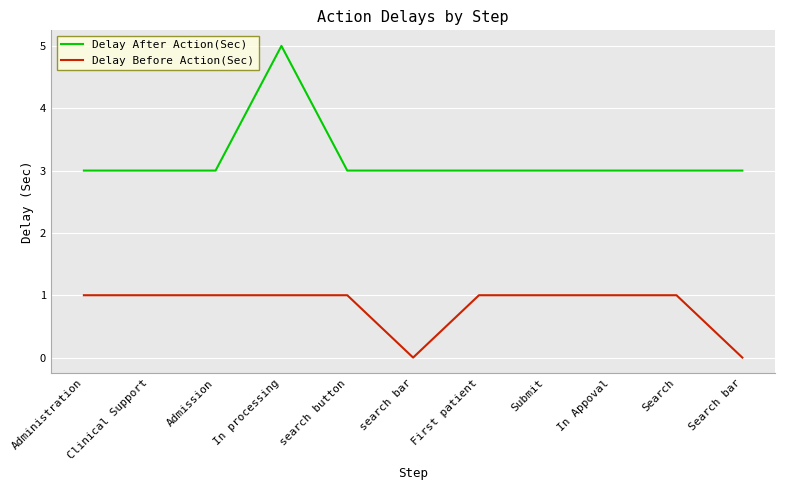

Read the Delay After Action(Sec) value at search bar.

3